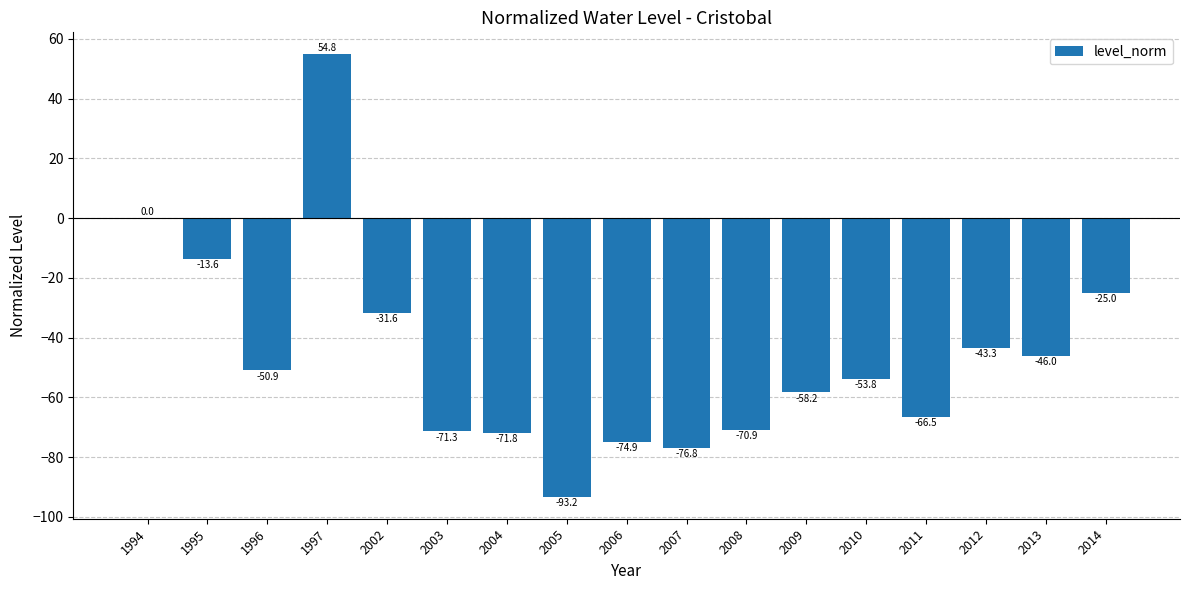

Which has a higher value, 2002 or 2005?

2002